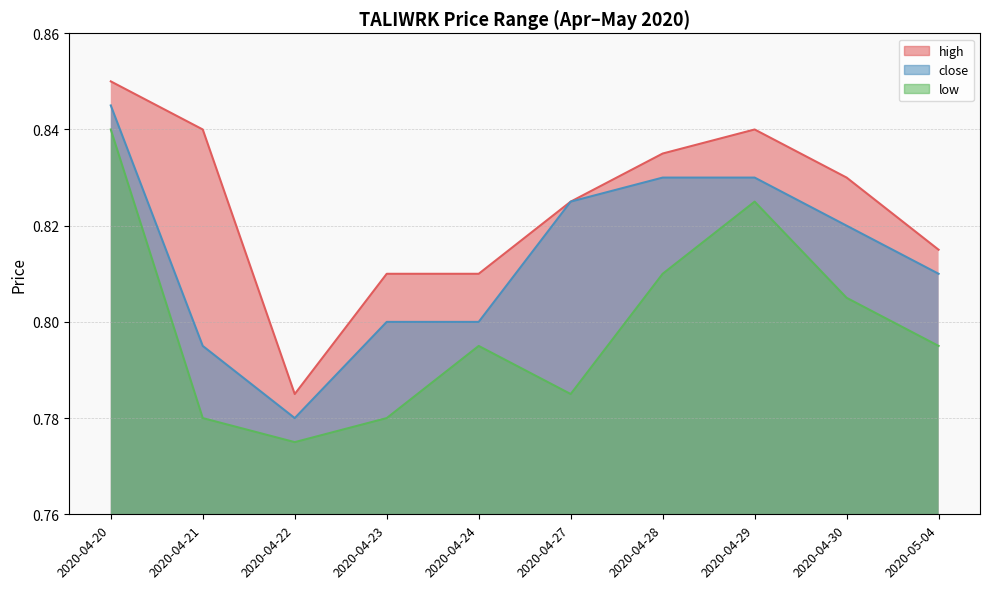

Rank the series by their average value, from lowest to highest.

low, close, high